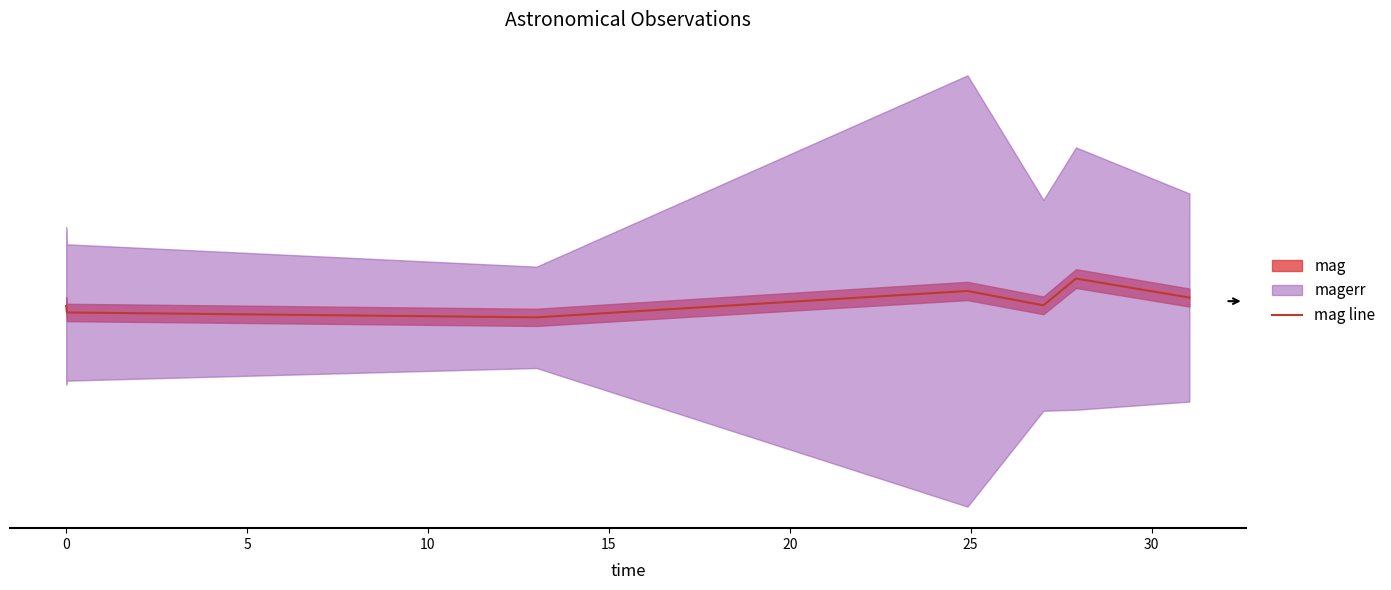

Is it true that the value at 0 is 28.5?

False